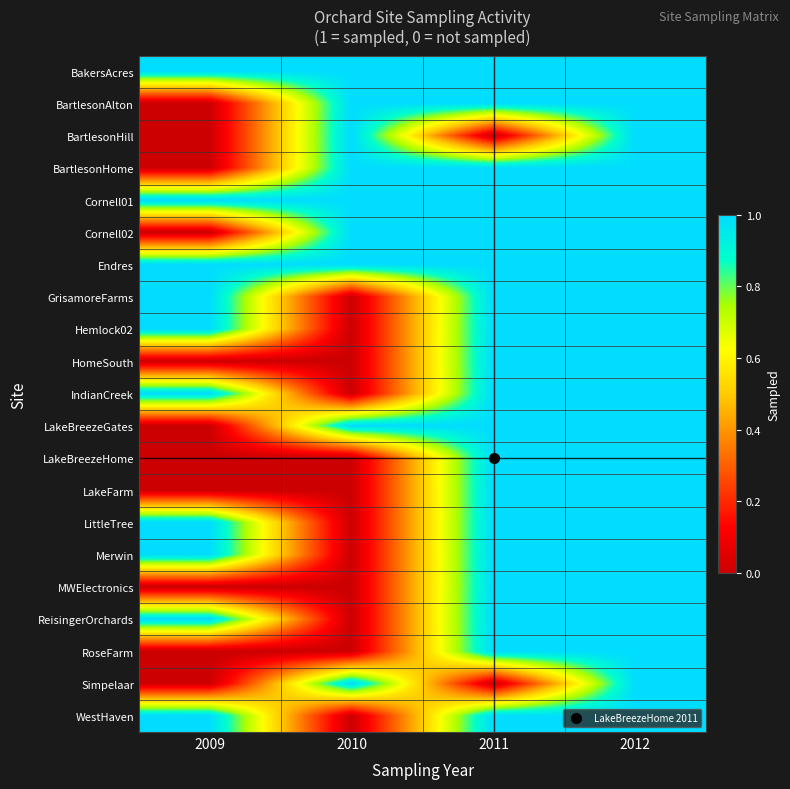

At which category does the chart reach its minimum across all series?

2009